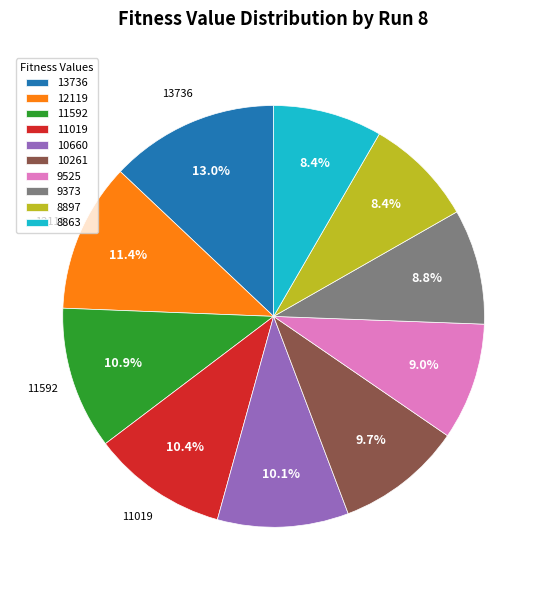

What is the total percentage of 10660 and 12119?

21.5%